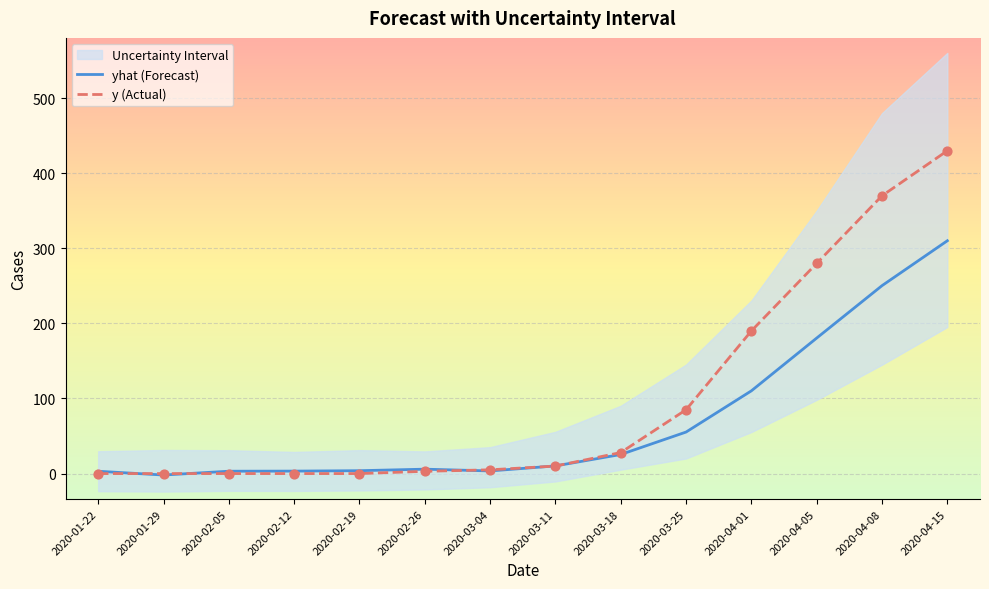

Which series has the largest Y range (max minus min)?

y (Actual)